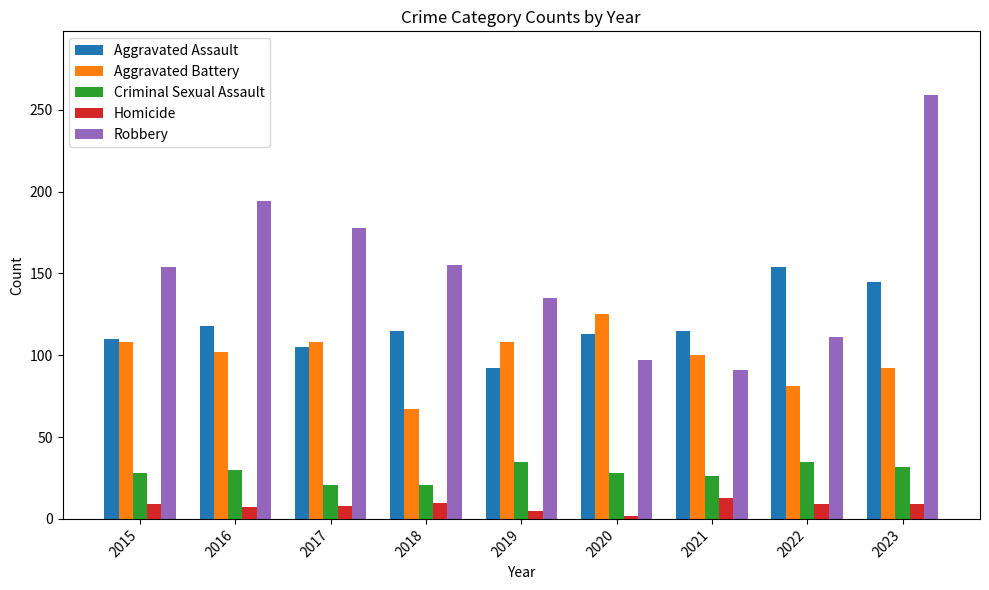

What is the total value across all series at 2016?

451